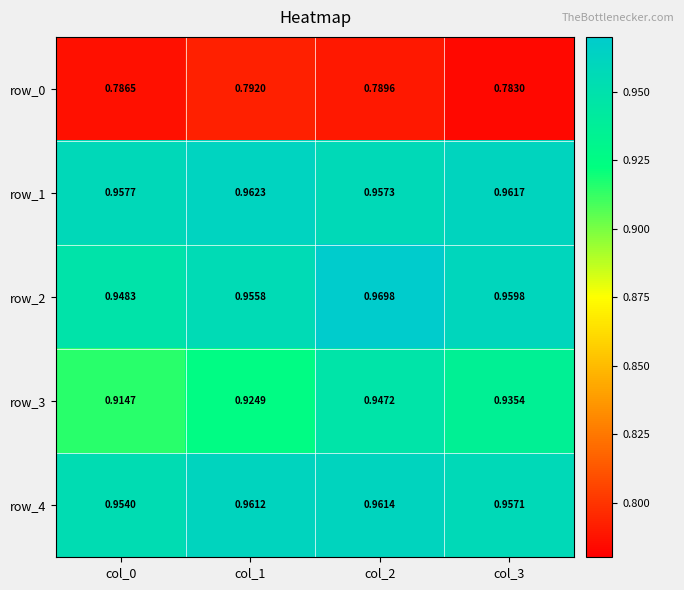

Is the value of row_1 at col_0 greater than the value of row_2 at col_3?

No